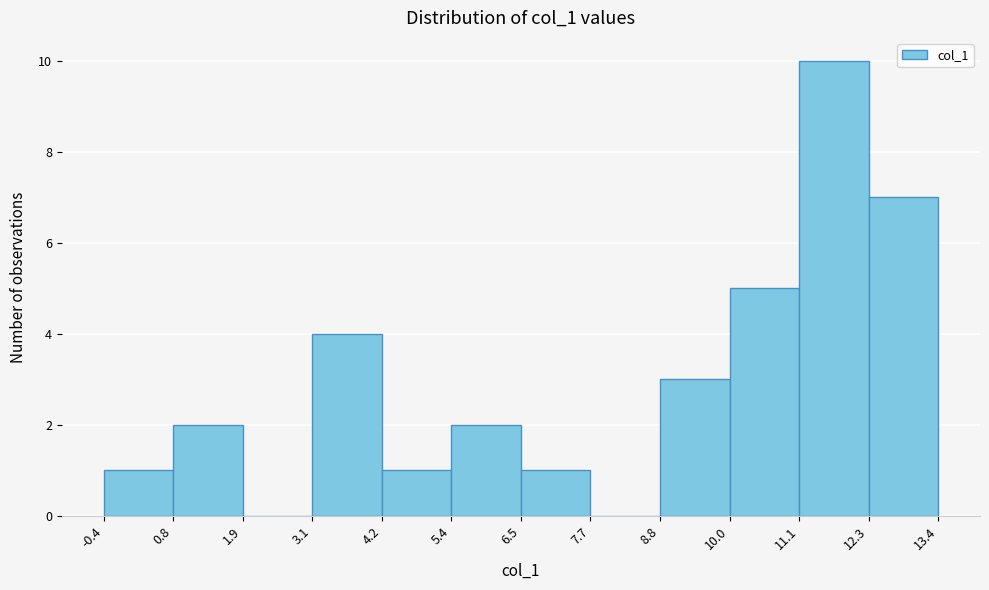

Reading left to right, list every bar in this chart as the range it spans on the x-axis followed by its height. The values are not printed on the chart, so give them approximately, as read against the axis.

-0.4 to 0.8: 1
0.8 to 1.9: 2
1.9 to 3.1: 0
3.1 to 4.2: 4
4.2 to 5.4: 1
5.4 to 6.5: 2
6.5 to 7.7: 1
7.7 to 8.8: 0
8.8 to 10.0: 3
10.0 to 11.1: 5
11.1 to 12.3: 10
12.3 to 13.4: 7